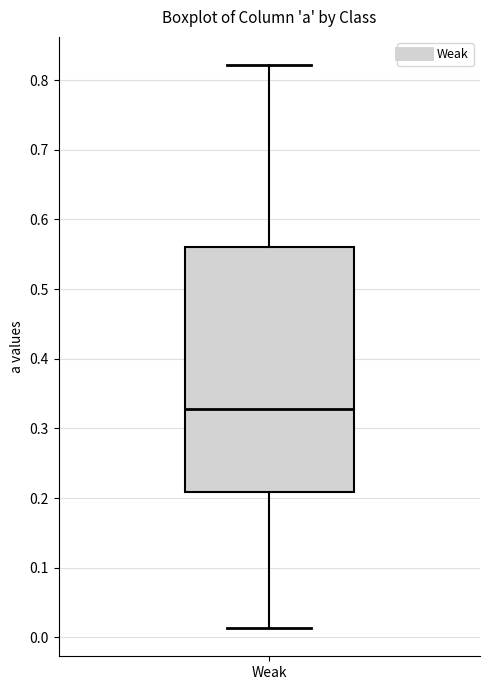

Read this box plot against the y-axis: the position of the median line, the range covered by the box, and the ends of both whiskers. The values are not printed on the chart, so give them approximately, as read against the axis.

median 0.33, box 0.21 to 0.56, whiskers 0.01 to 0.82